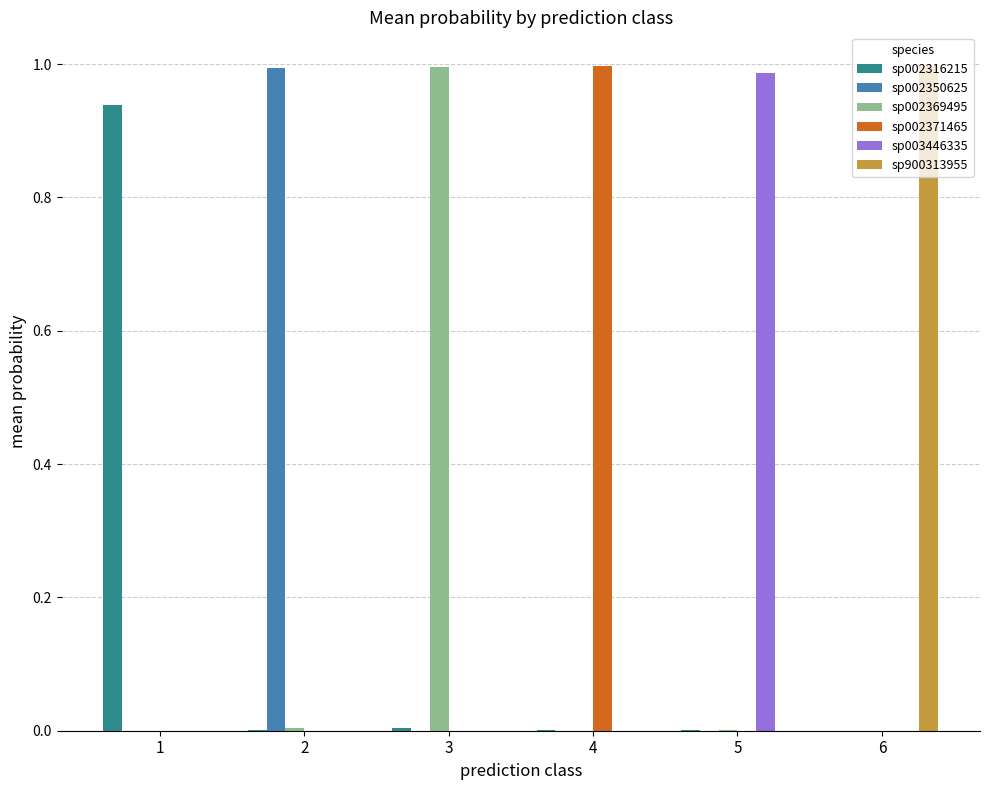

Is it true that sp900313955 equals 0.0 at 1?

True